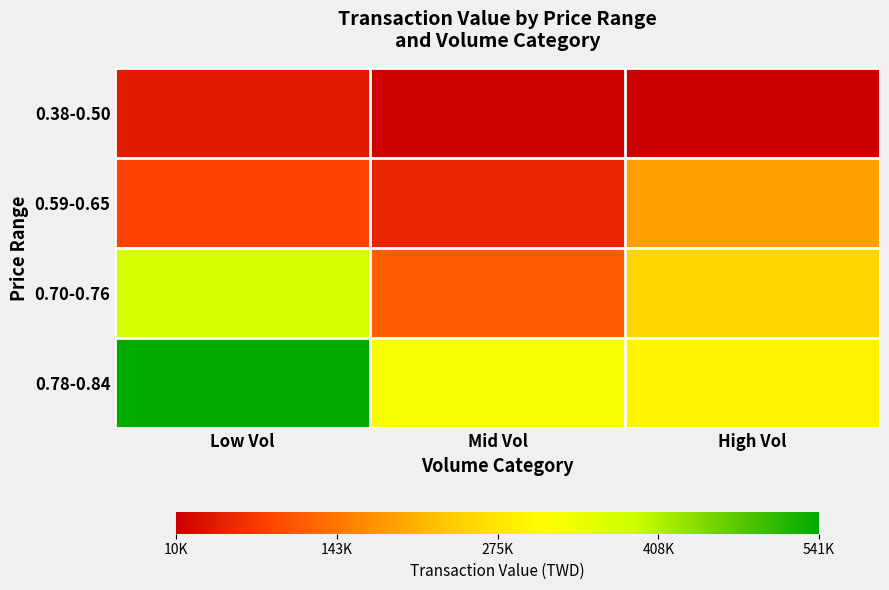

Rank the series by their average value, from lowest to highest.

0.38-0.50, 0.59-0.65, 0.70-0.76, 0.78-0.84